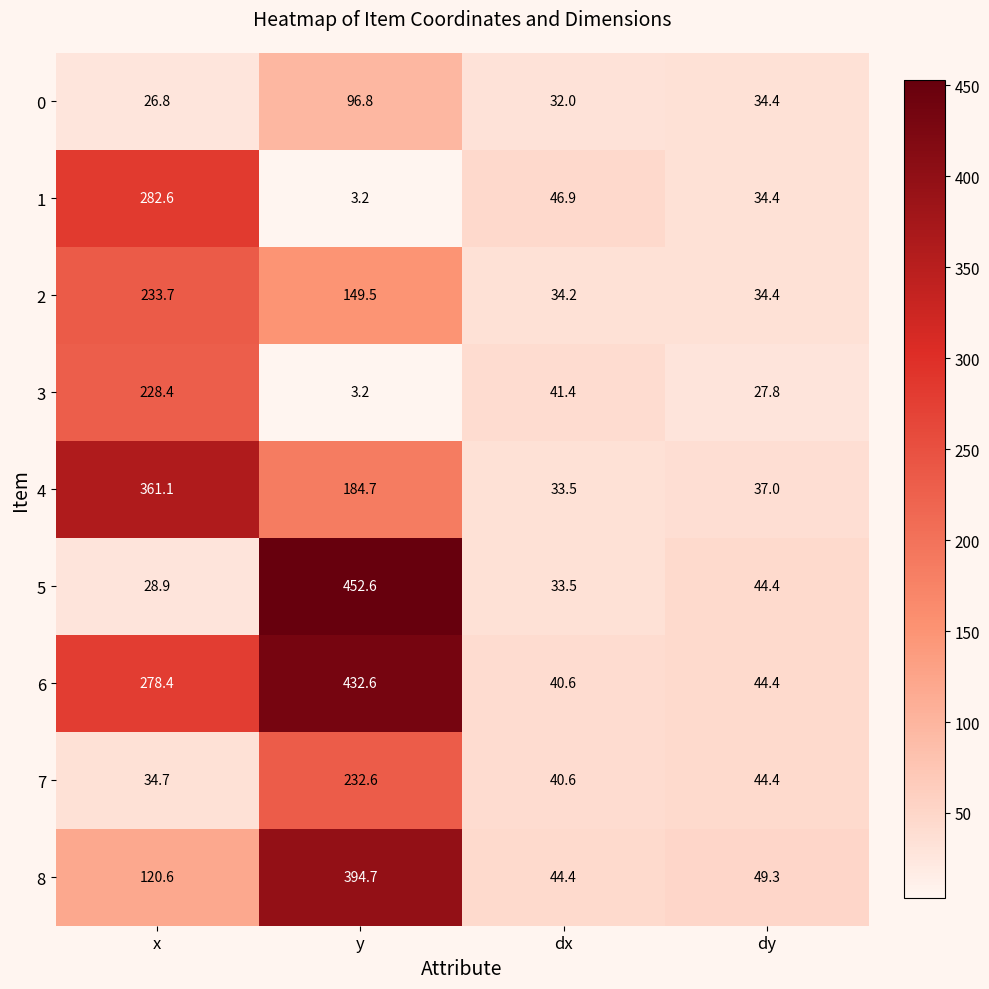

What is the greatest value displayed?

452.6